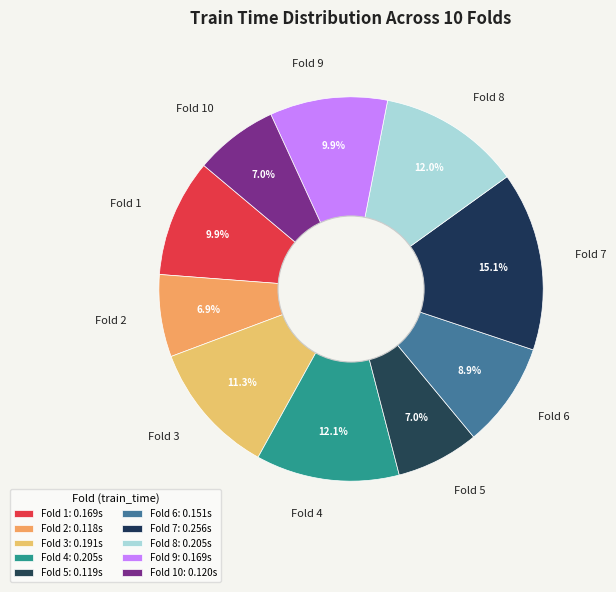

Which slice is the largest?

Fold 7